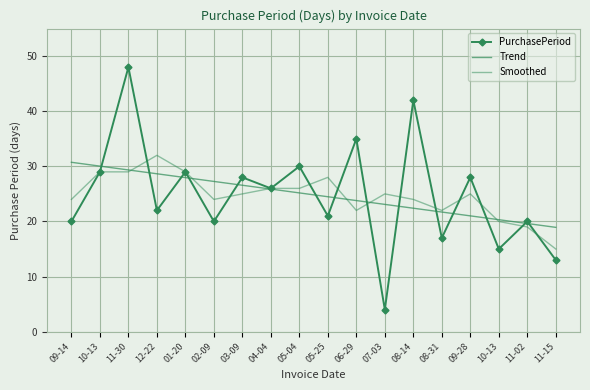

True or false: PurchasePeriod has more than 2 points higher than both neighbors.

True